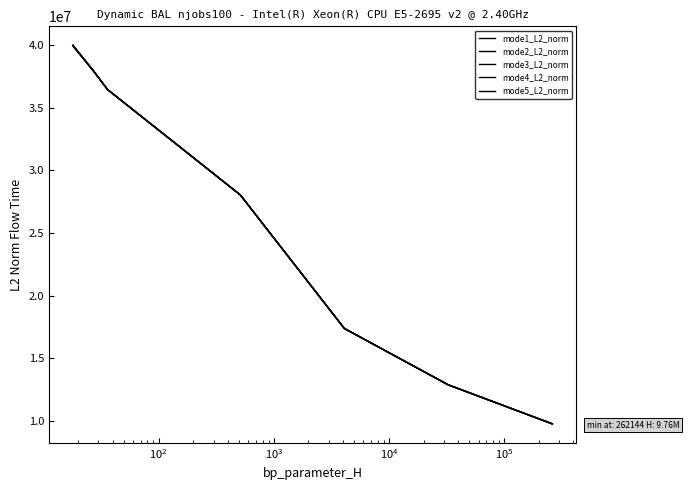

True or false: mode4_L2_norm and mode3_L2_norm cross at least once.

False